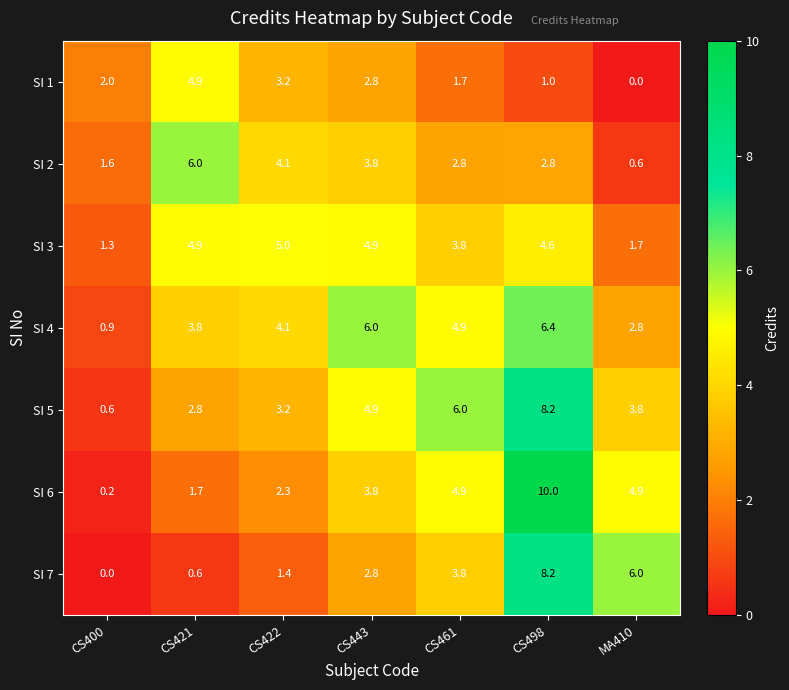

Read the SI 2 value at CS422.

4.1